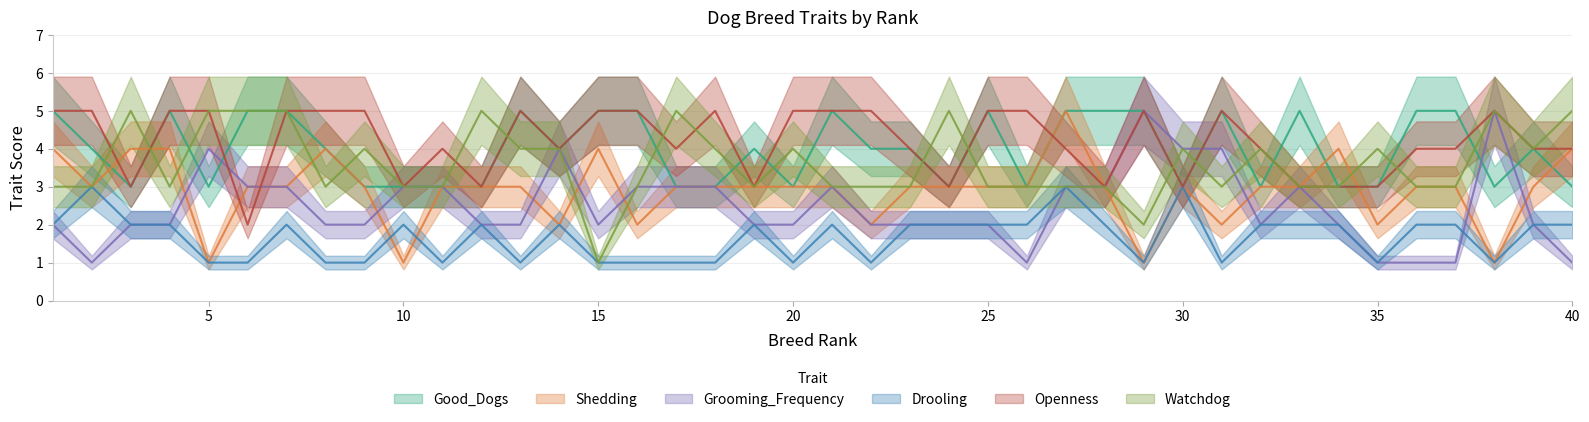

True or false: Openness and Drooling intersect in this chart.

False